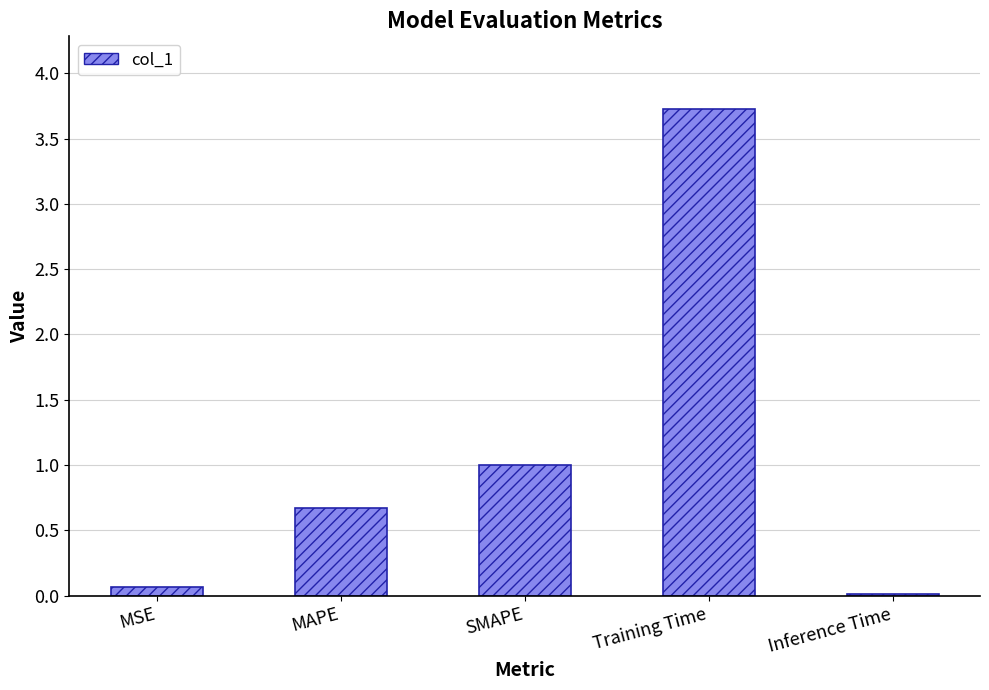

What is the maximum value shown in the chart?

3.7